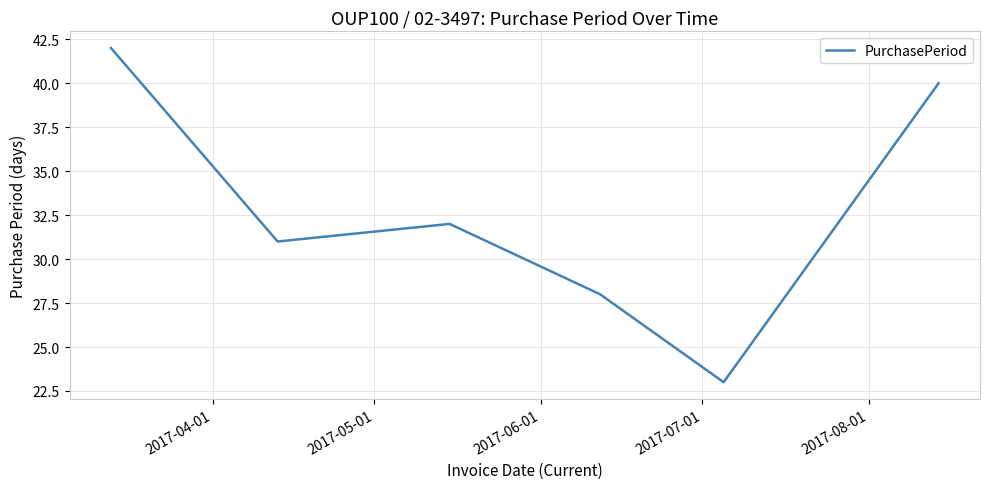

How many interior local valleys (lower than both neighbors) does the data have?

2